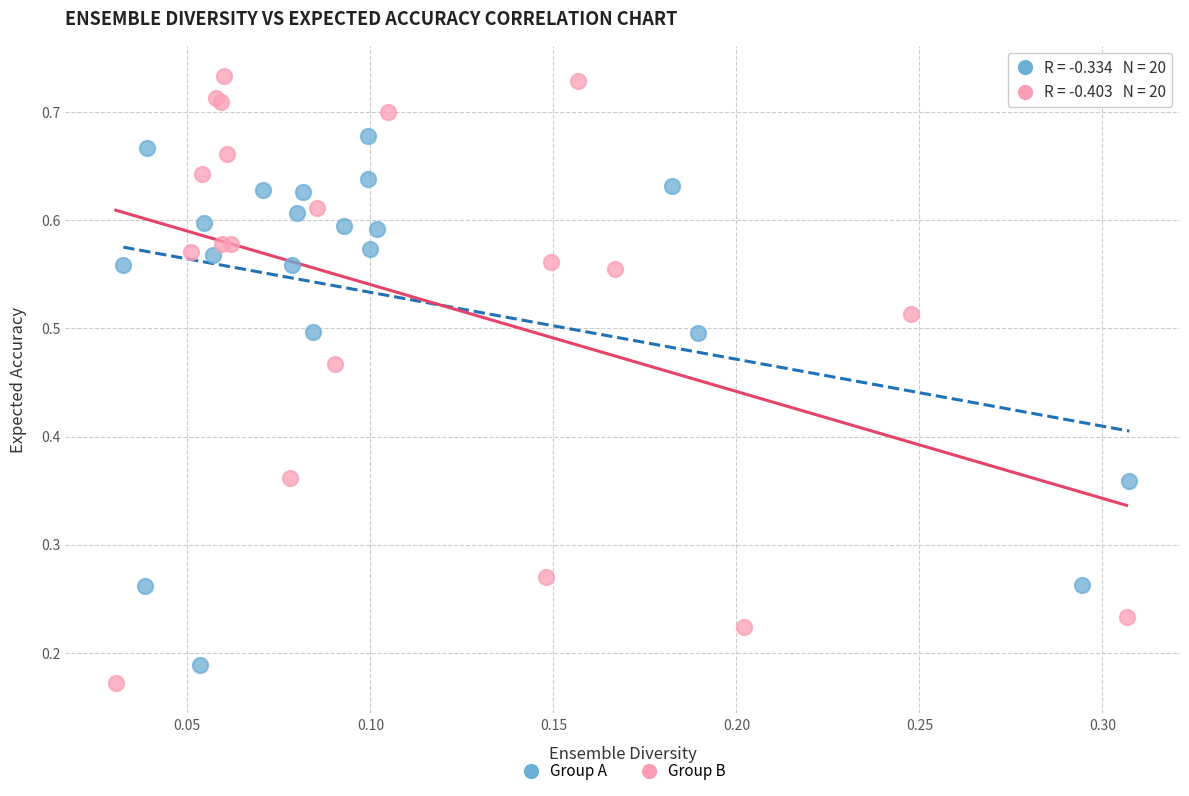

Which series contains the highest Y value?

Group B